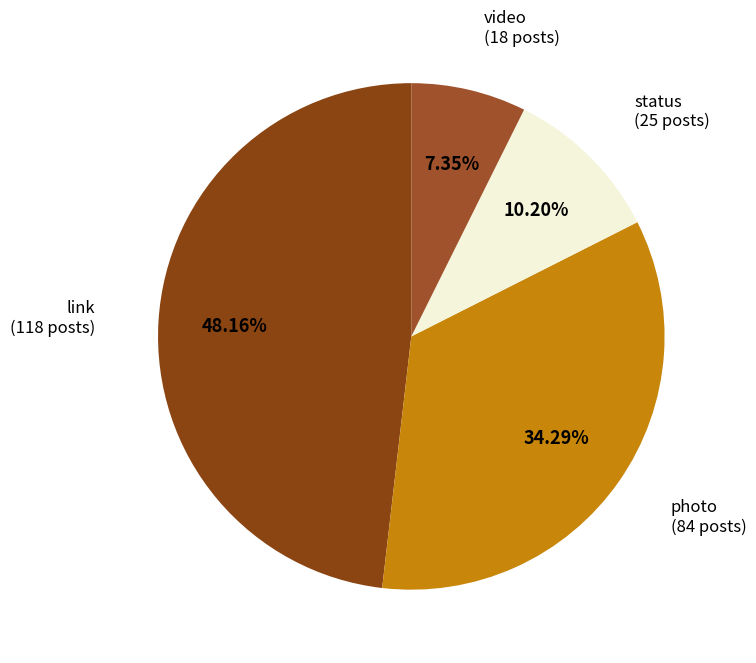

To the nearest percent, what percentage of the pie is link?

48%